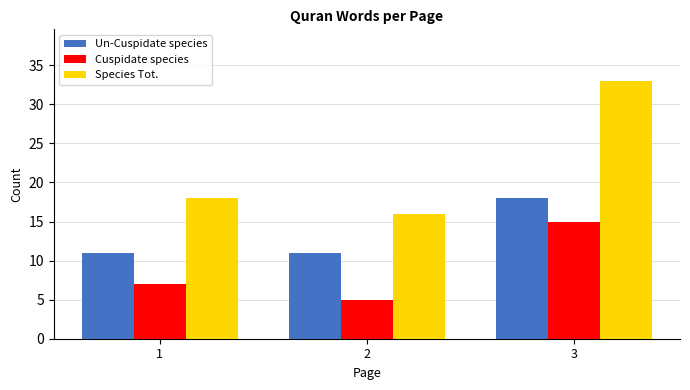

Does the chart contain stacked bars?

No